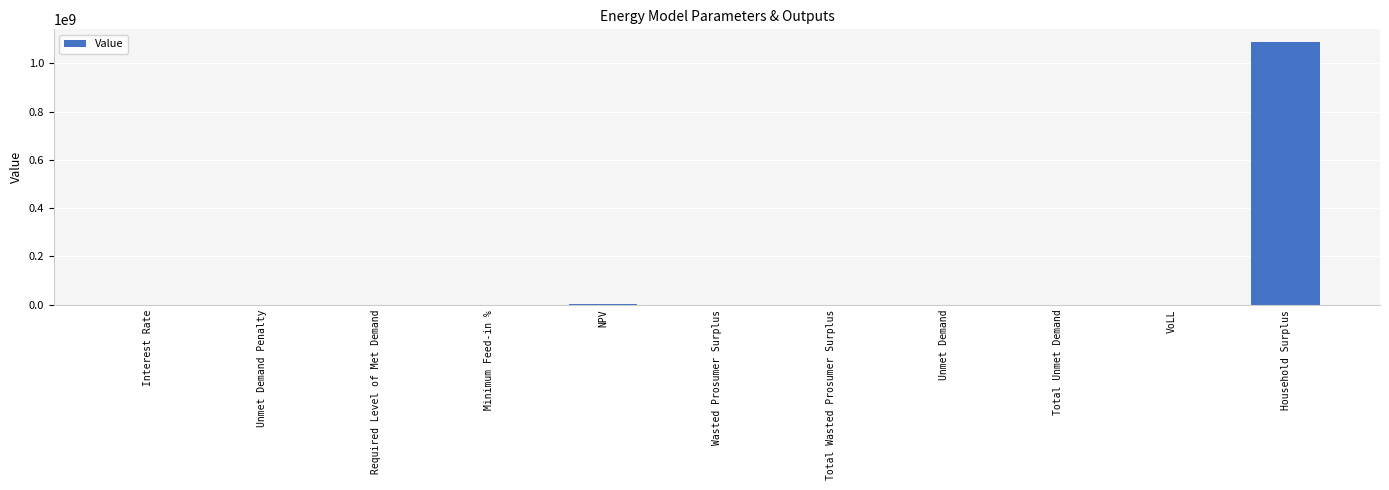

The chart shows a value of 372709433.8 at Required Level of Met Demand. True or false?

False